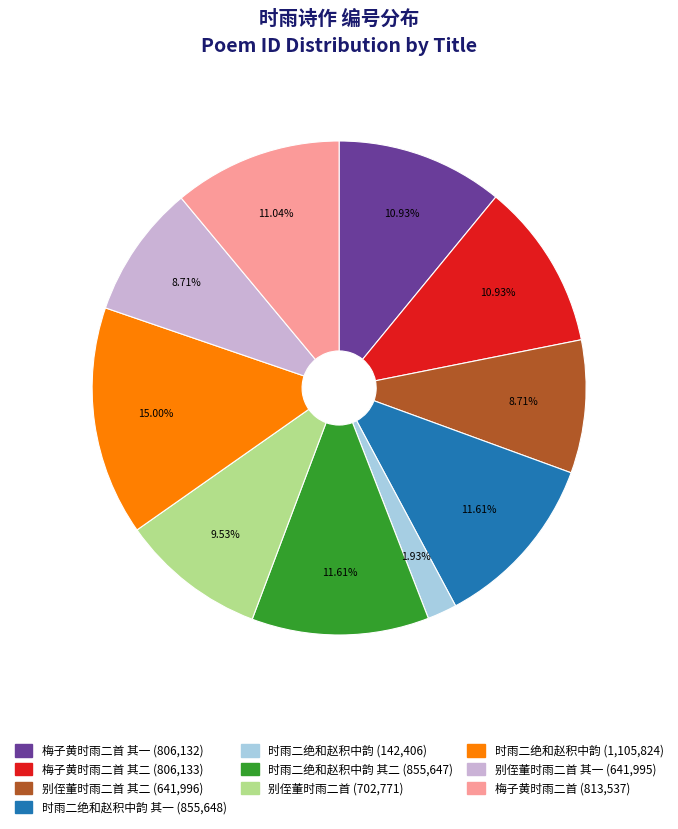

Does any single category account for the majority?

No